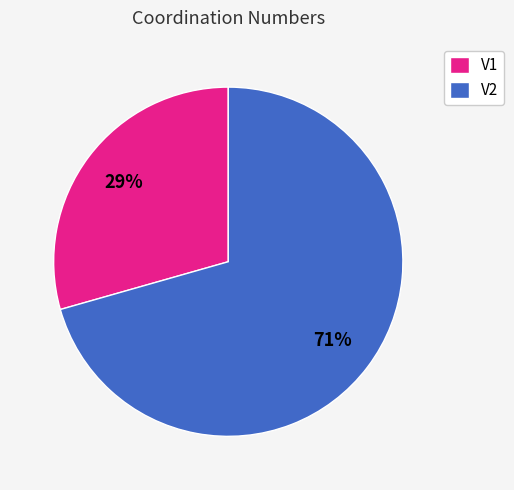

Which slice is the largest?

V2